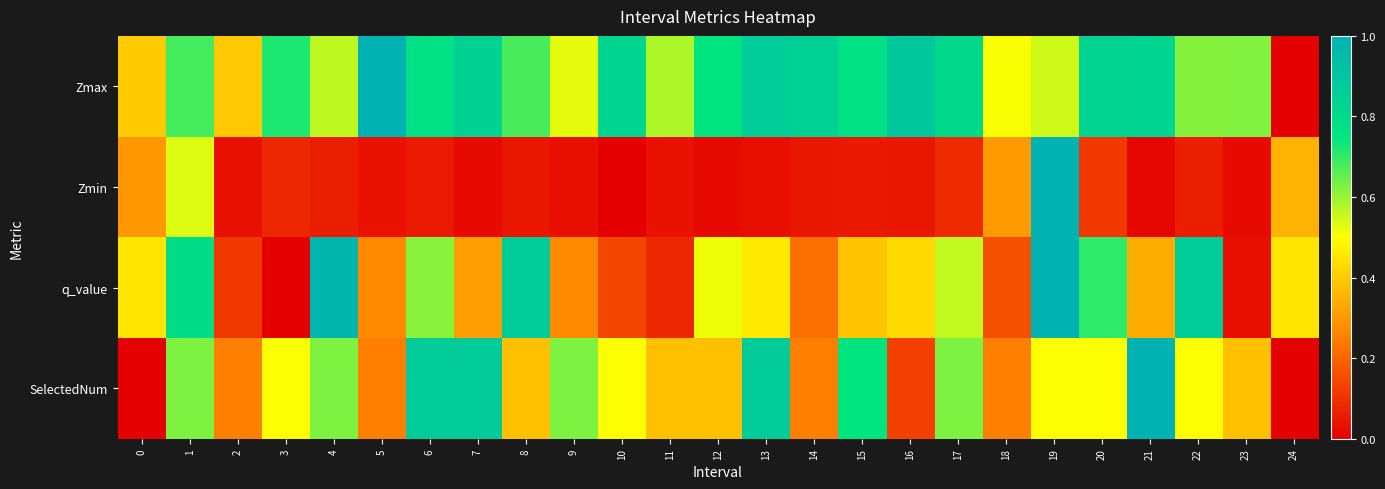

Reading left to right, list all the values displayed in this chart.

Zmax: 0=0.4	1=0.7	2=0.4	3=0.7	4=0.6	5=1.0	6=0.8	7=0.8	8=0.7	9=0.5	10=0.8	11=0.6	12=0.8	13=0.9	14=0.9	15=0.8	16=0.9	17=0.8	18=0.5	19=0.5	20=0.8	21=0.8	22=0.6	23=0.6	24=0.0
Zmin: 0=0.3	1=0.5	2=0.0	3=0.1	4=0.1	5=0.0	6=0.1	7=0.0	8=0.0	9=0.0	10=0.0	11=0.0	12=0.0	13=0.0	14=0.0	15=0.0	16=0.0	17=0.1	18=0.3	19=1.0	20=0.1	21=0.0	22=0.1	23=0.0	24=0.4
q_value: 0=0.5	1=0.8	2=0.1	3=0.0	4=1.0	5=0.3	6=0.6	7=0.3	8=0.9	9=0.3	10=0.1	11=0.1	12=0.5	13=0.5	14=0.2	15=0.4	16=0.4	17=0.6	18=0.2	19=1.0	20=0.7	21=0.3	22=0.9	23=0.0	24=0.5
SelectedNum: 0=0.0	1=0.6	2=0.2	3=0.5	4=0.6	5=0.2	6=0.9	7=0.9	8=0.4	9=0.6	10=0.5	11=0.4	12=0.4	13=0.9	14=0.2	15=0.8	16=0.1	17=0.6	18=0.2	19=0.5	20=0.5	21=1.0	22=0.5	23=0.4	24=0.0